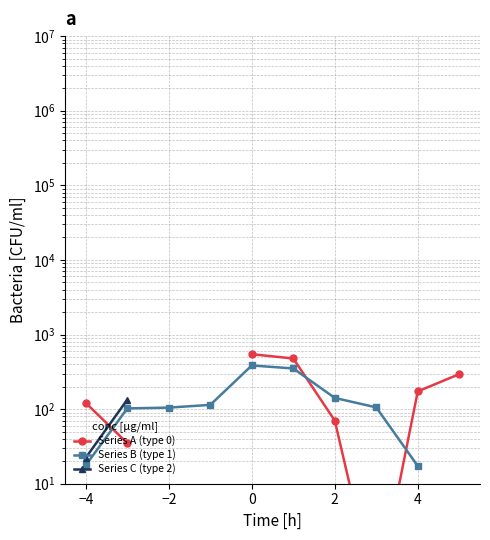

Is it true that Series A (type 0) equals 272.4 at 4?

False